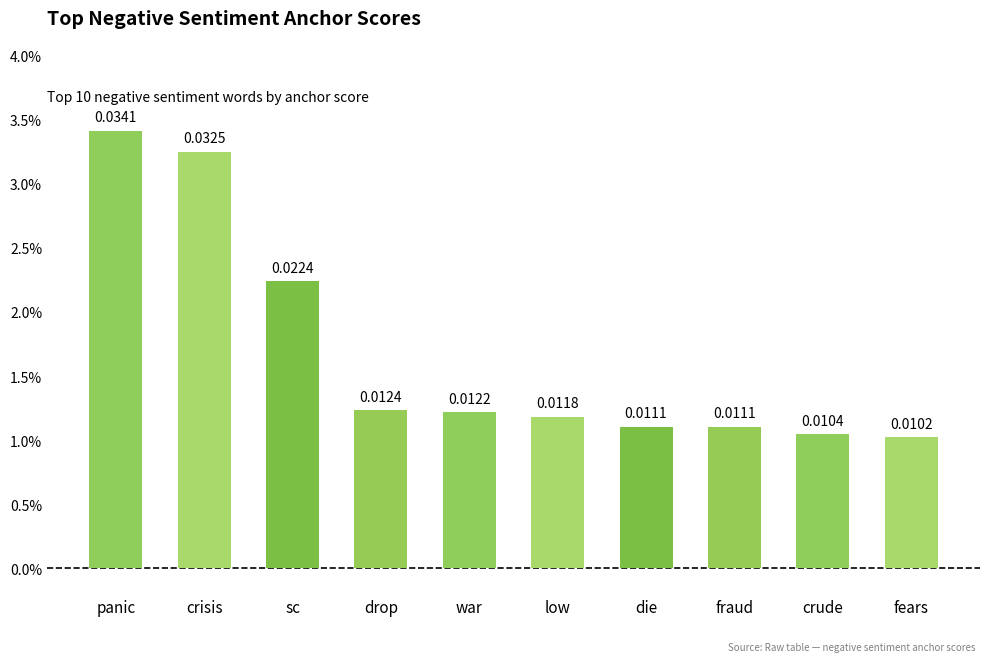

List the labels in order of value, smallest first.

fears, crude, die, fraud, low, war, drop, sc, crisis, panic